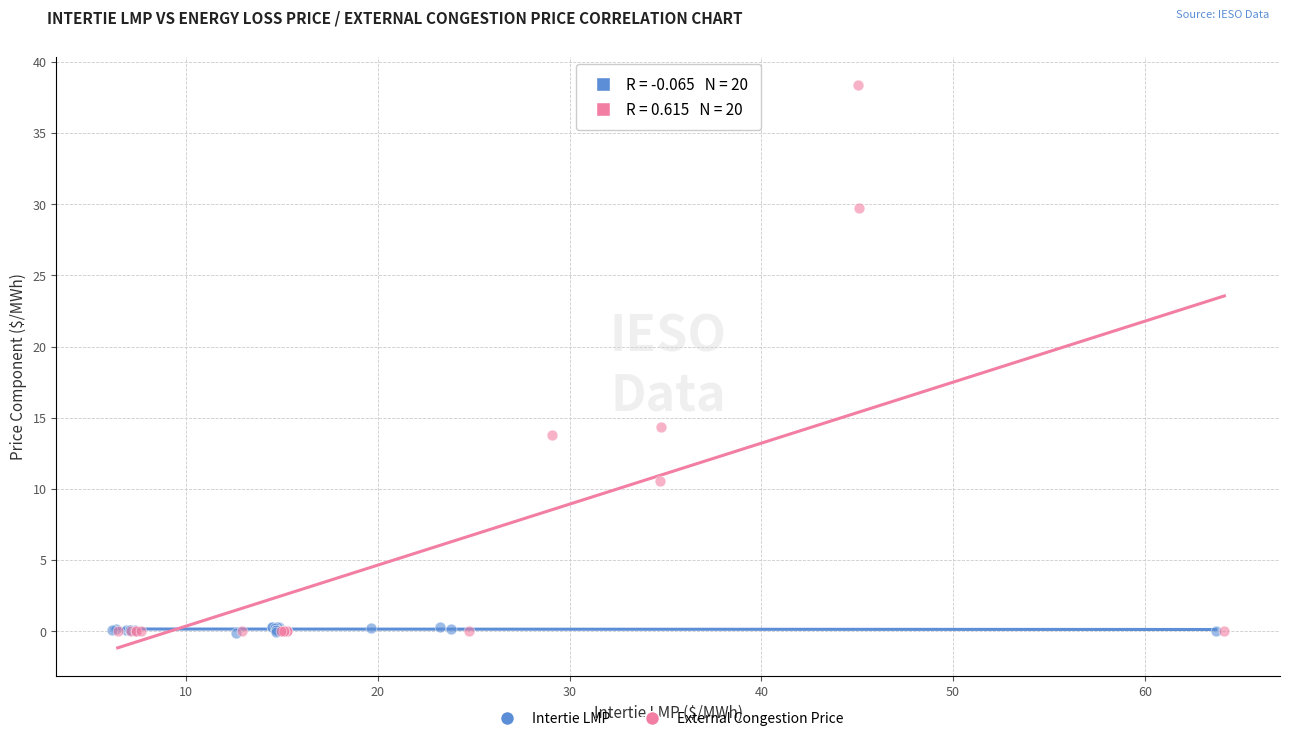

Which series reaches the maximum Y coordinate?

External Congestion Price